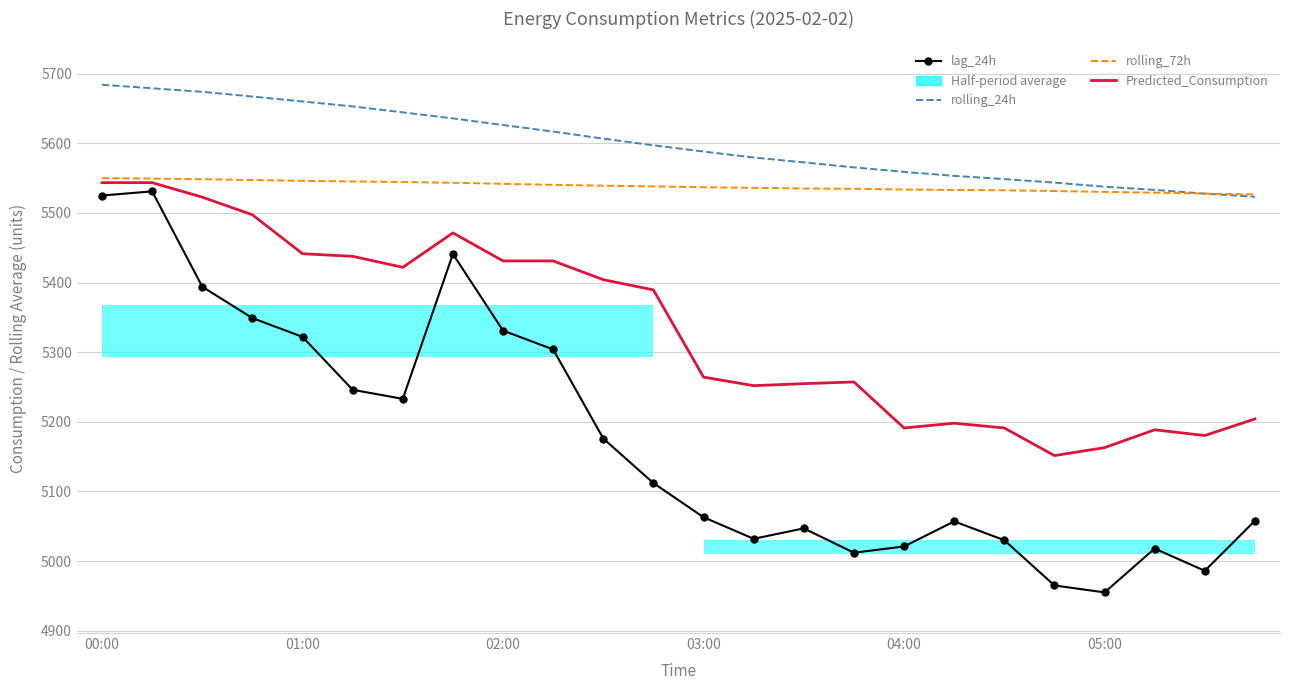

What is the sum of the lag_24h values at 23 and 15?

10070.0